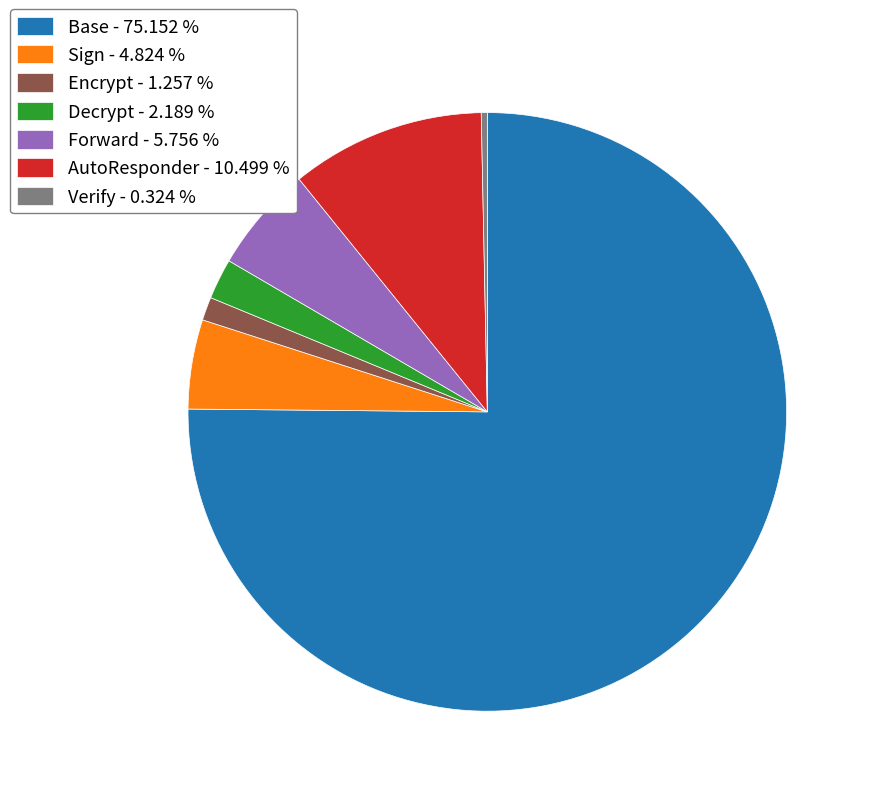

What is the largest slice in the pie chart?

Base - 75.152 %